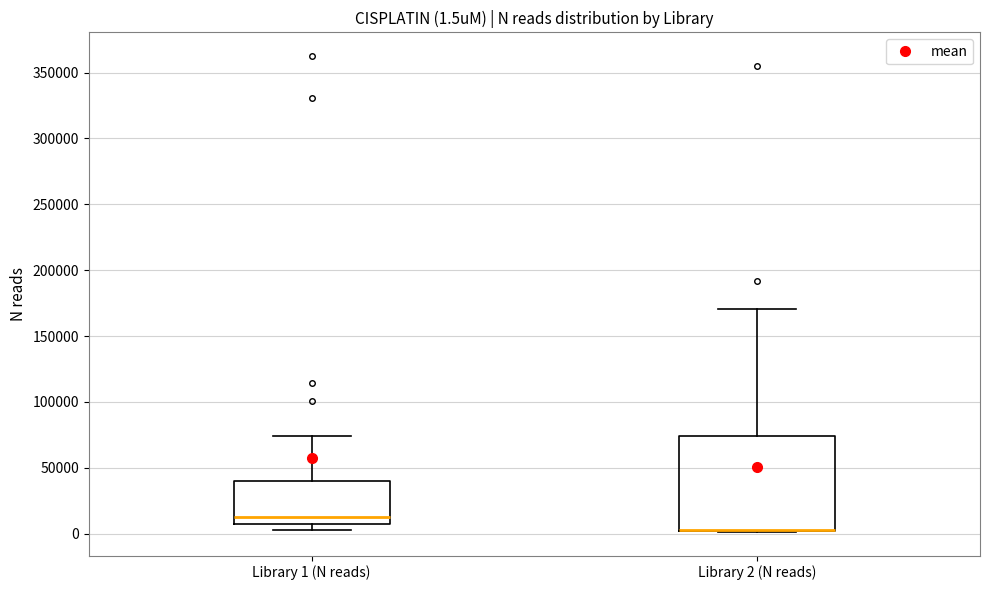

Which box is the tallest, from its lower edge to its upper edge?

Library 2 (N reads)